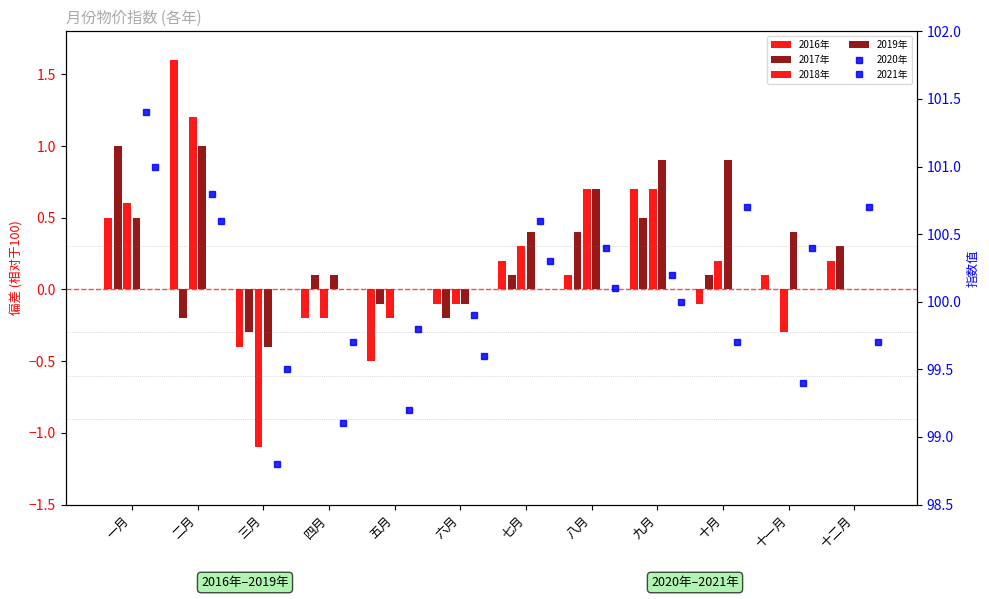

Does the chart contain any negative values?

Yes